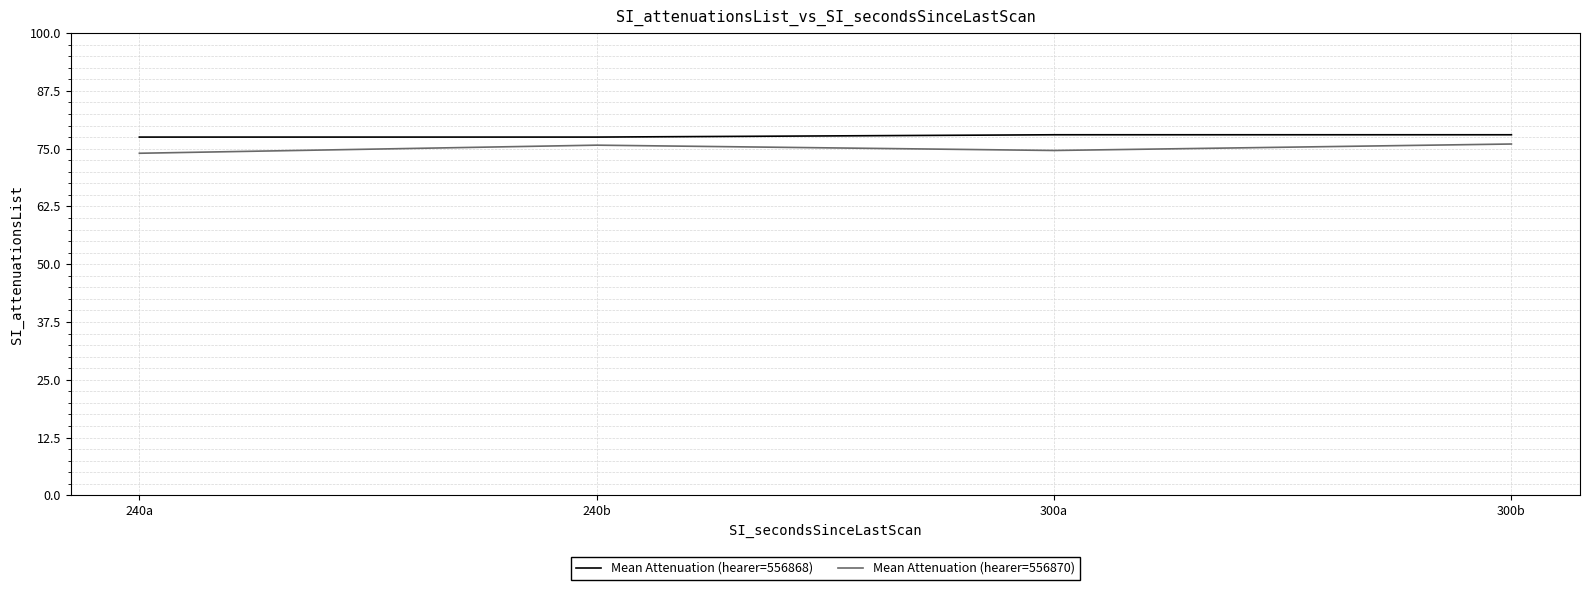

Where is the first local maximum for Mean Attenuation (hearer=556870)?

240b